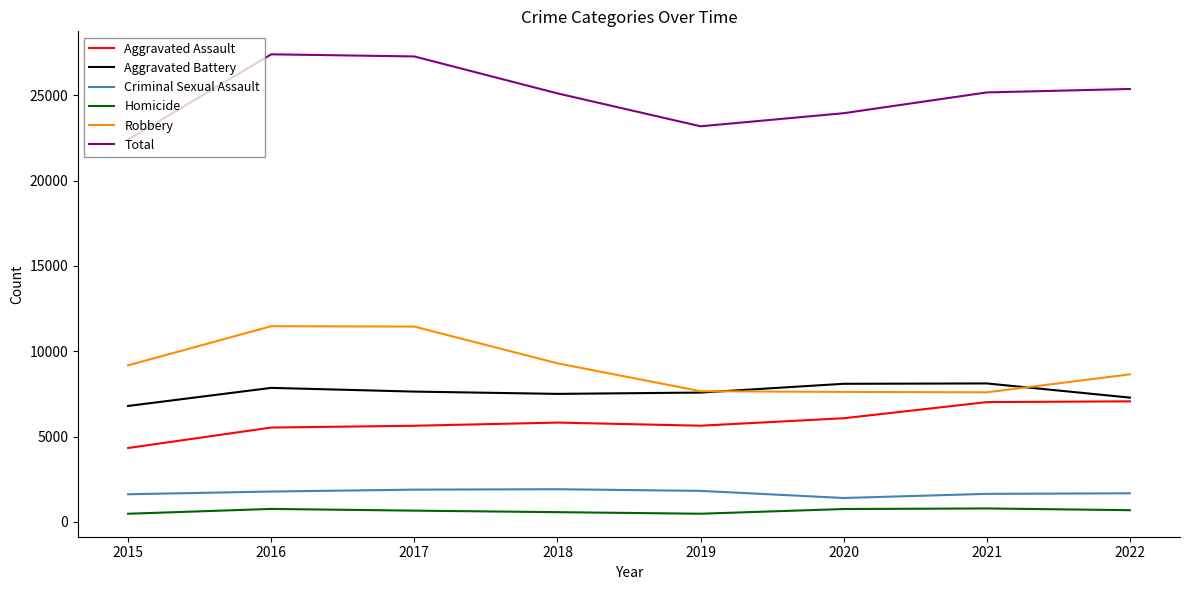

Is it true that Aggravated Assault equals 1231 at 2016?

False